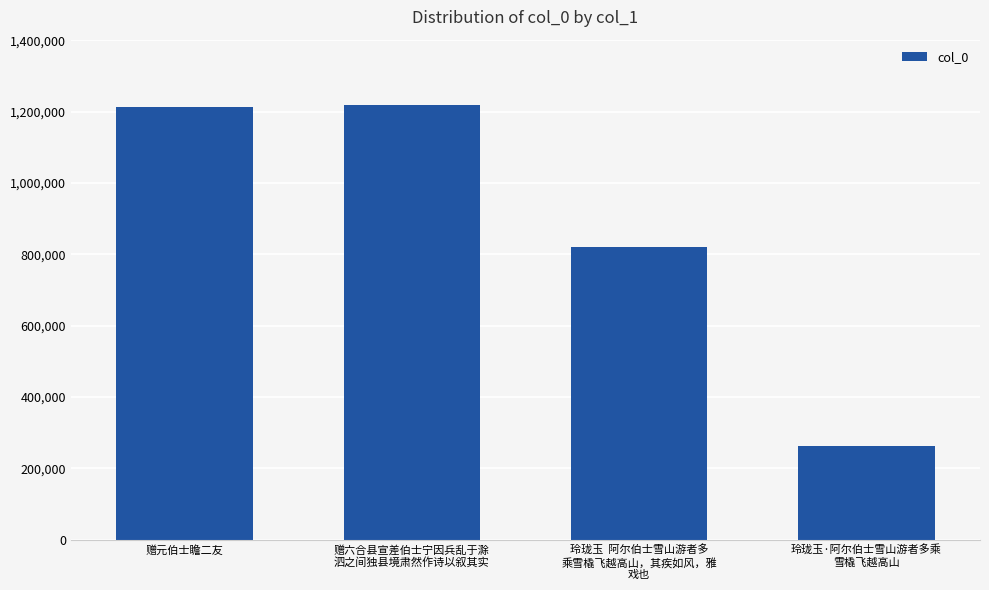

What is the average value?

878677